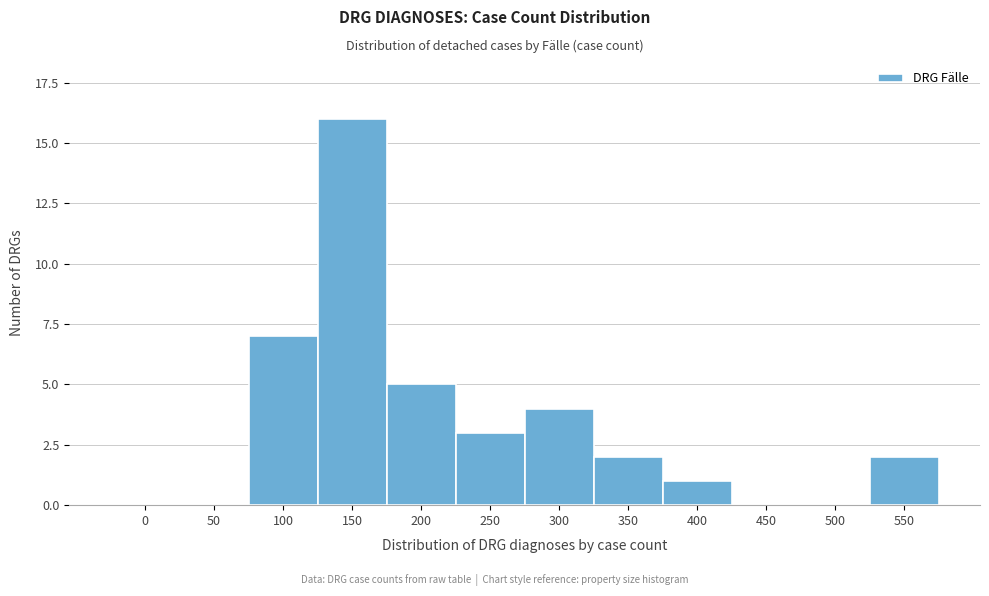

Reading left to right, extract all data points from this chart.

0=0	50=0	100=7	150=16	200=5	250=3	300=4	350=2	400=1	450=0	500=0	550=2